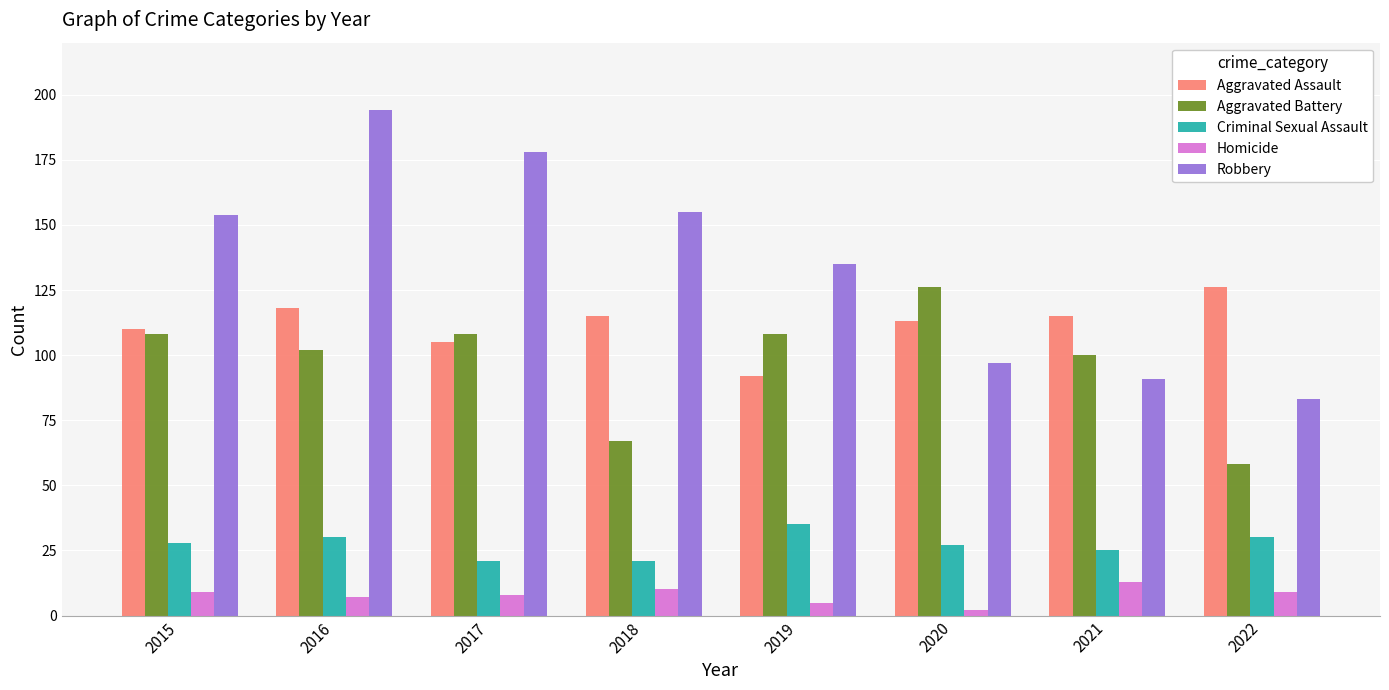

Reading left to right, extract all data points from this chart.

Aggravated Assault: 110	118	105	115	92	113	115	126
Aggravated Battery: 108	102	108	67	108	126	100	58
Criminal Sexual Assault: 28	30	21	21	35	27	25	30
Homicide: 9	7	8	10	5	2	13	9
Robbery: 154	194	178	155	135	97	91	83